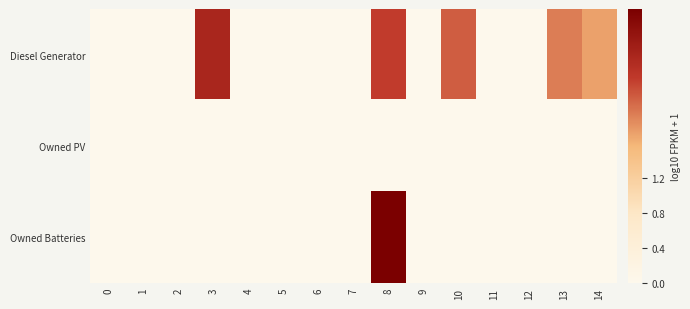

Which category has the highest value across all series?

8